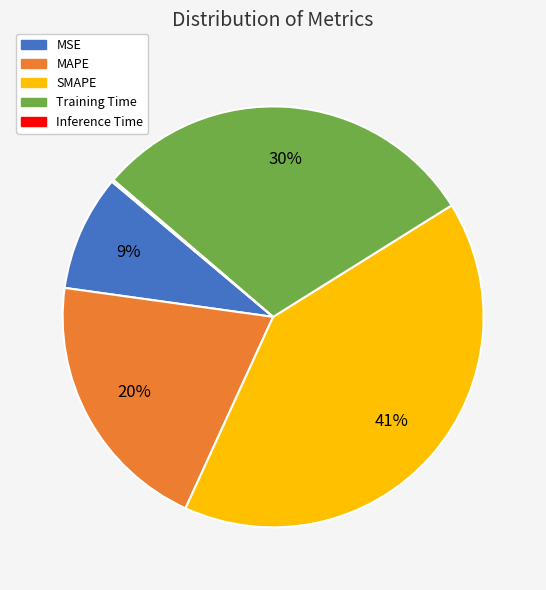

To the nearest percent, what is the average slice percentage?

20%